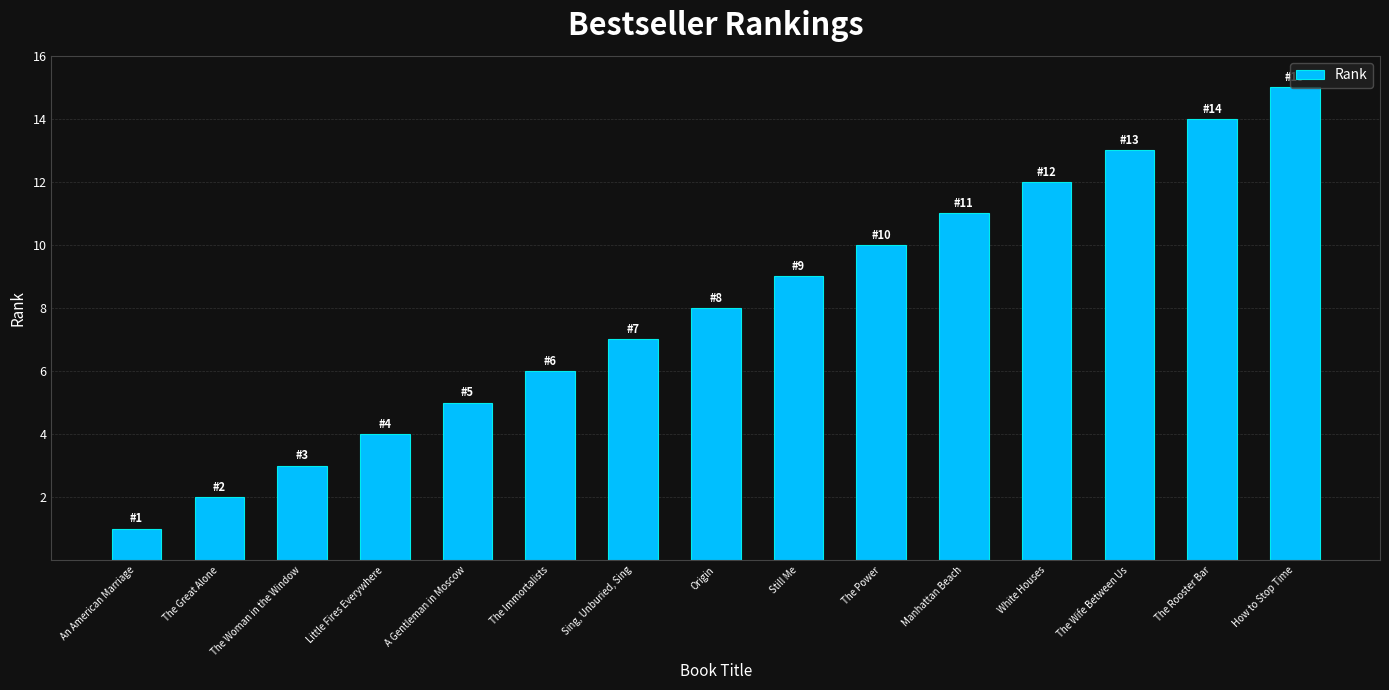

Between Sing, Unburied, Sing and The Immortalists, which is larger?

Sing, Unburied, Sing